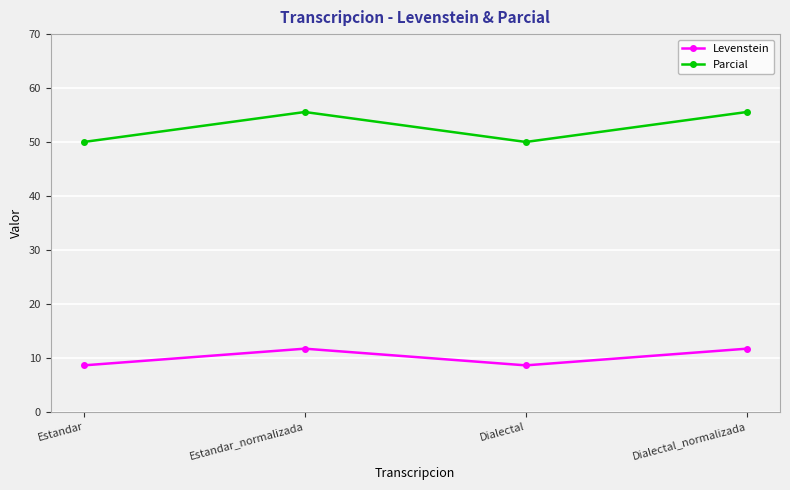

What is the sum of all Levenstein values?

40.5